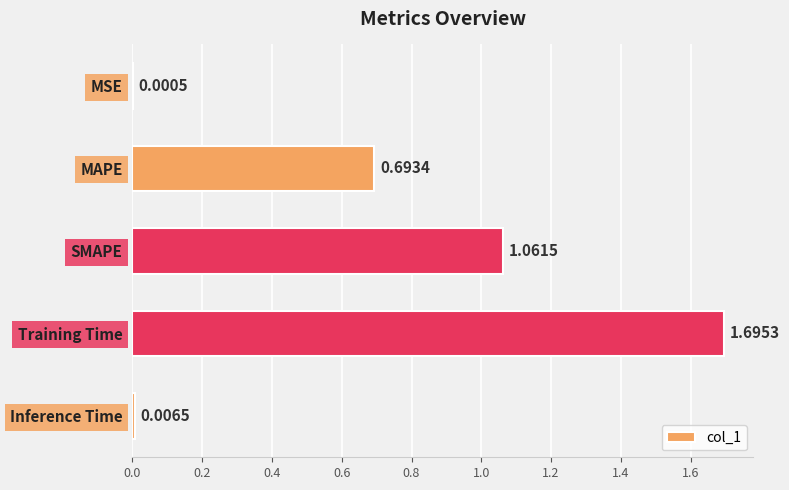

How many series are shown in this chart?

1